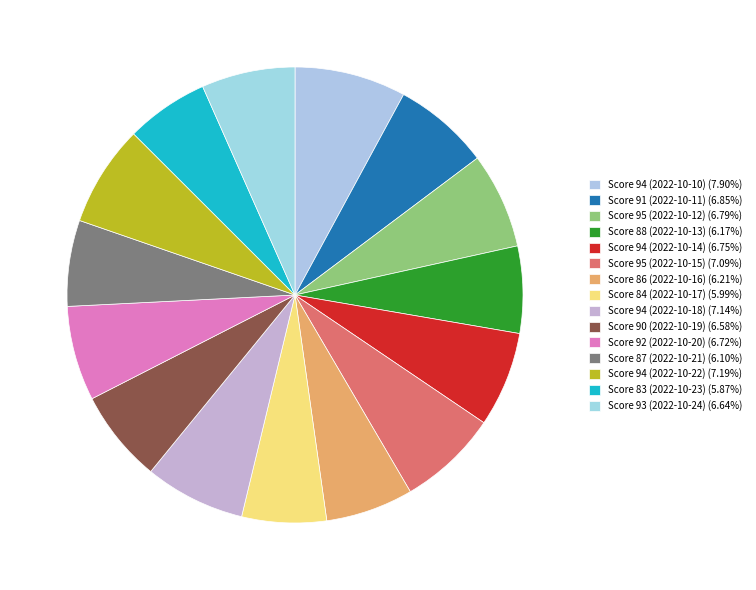

Rank the categories by value from highest to lowest.

2022-10-10, 2022-10-22, 2022-10-18, 2022-10-15, 2022-10-11, 2022-10-12, 2022-10-14, 2022-10-20, 2022-10-24, 2022-10-19, 2022-10-16, 2022-10-13, 2022-10-21, 2022-10-17, 2022-10-23